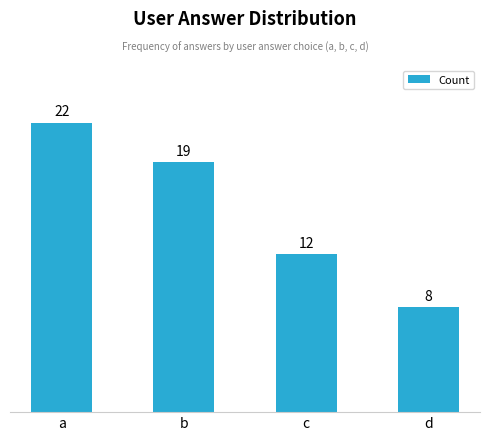

Which has a higher value, d or a?

a